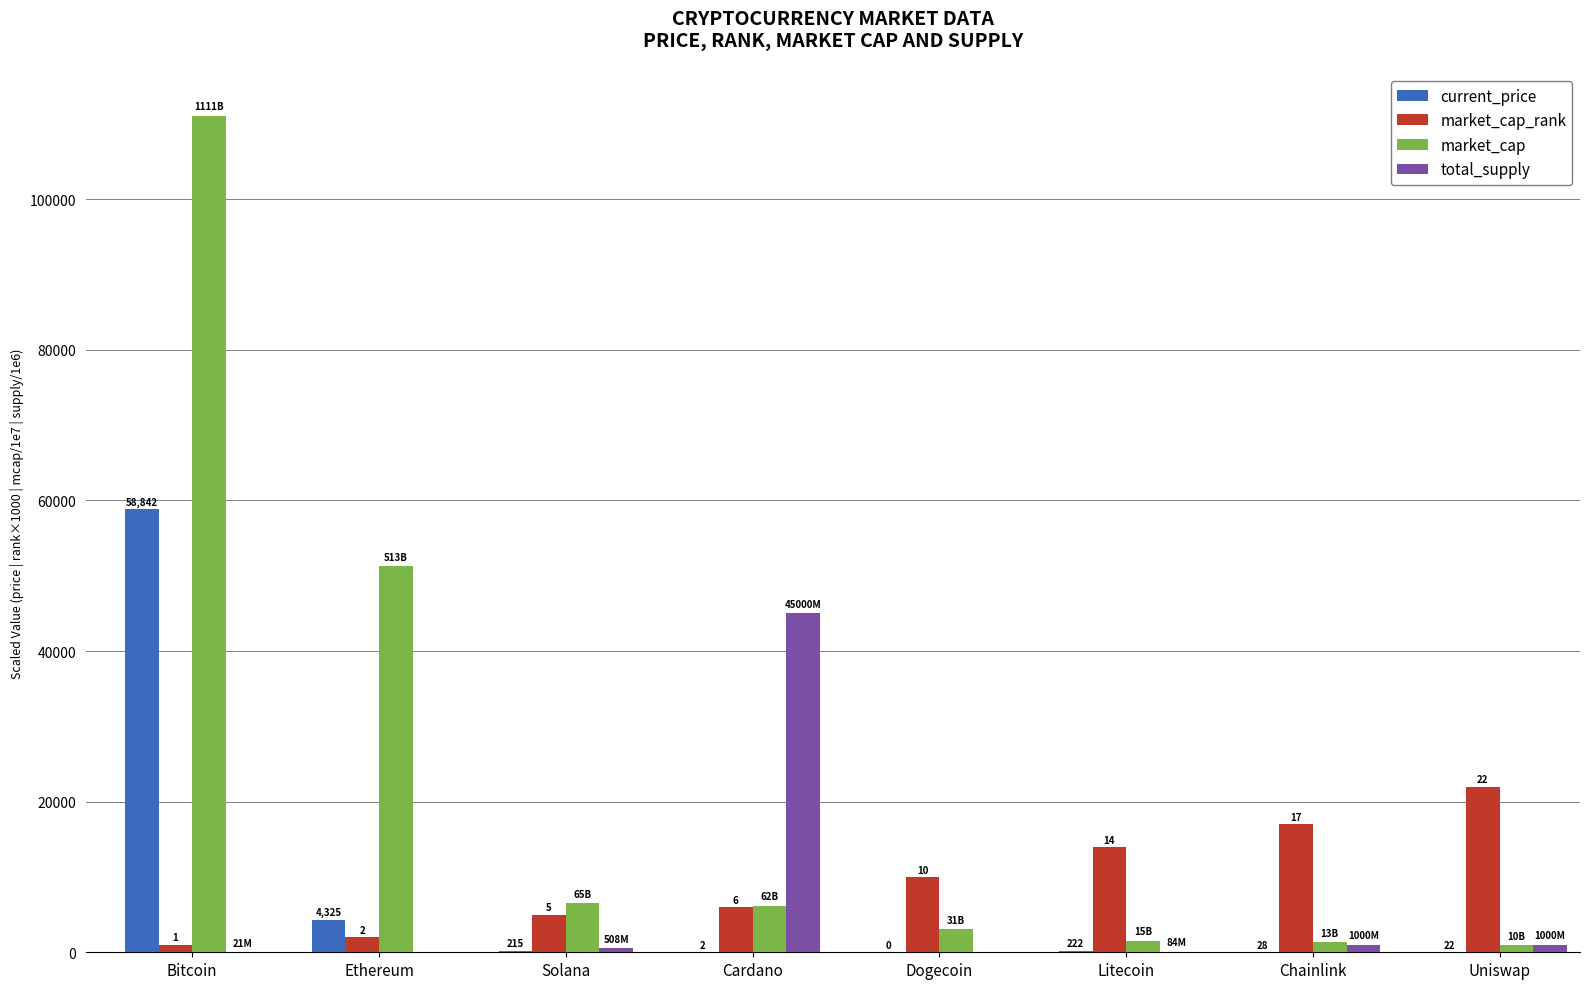

What are all the series names shown in the legend?

current_price, market_cap_rank, market_cap, total_supply